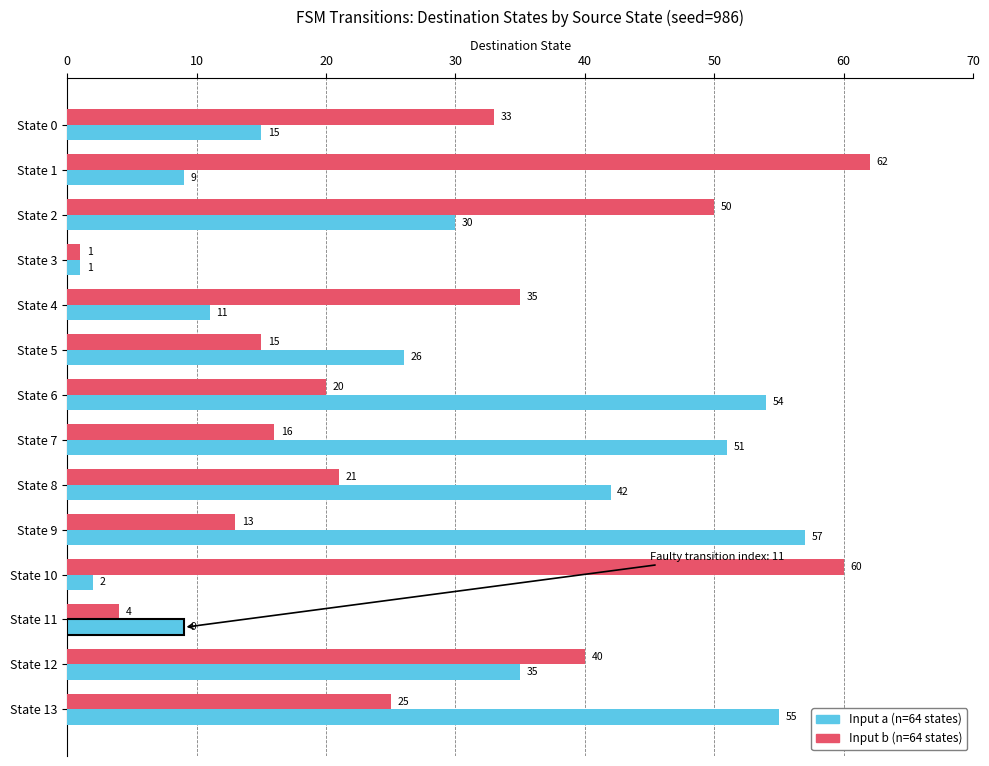

At how many categories does at least one series exceed 44?

7